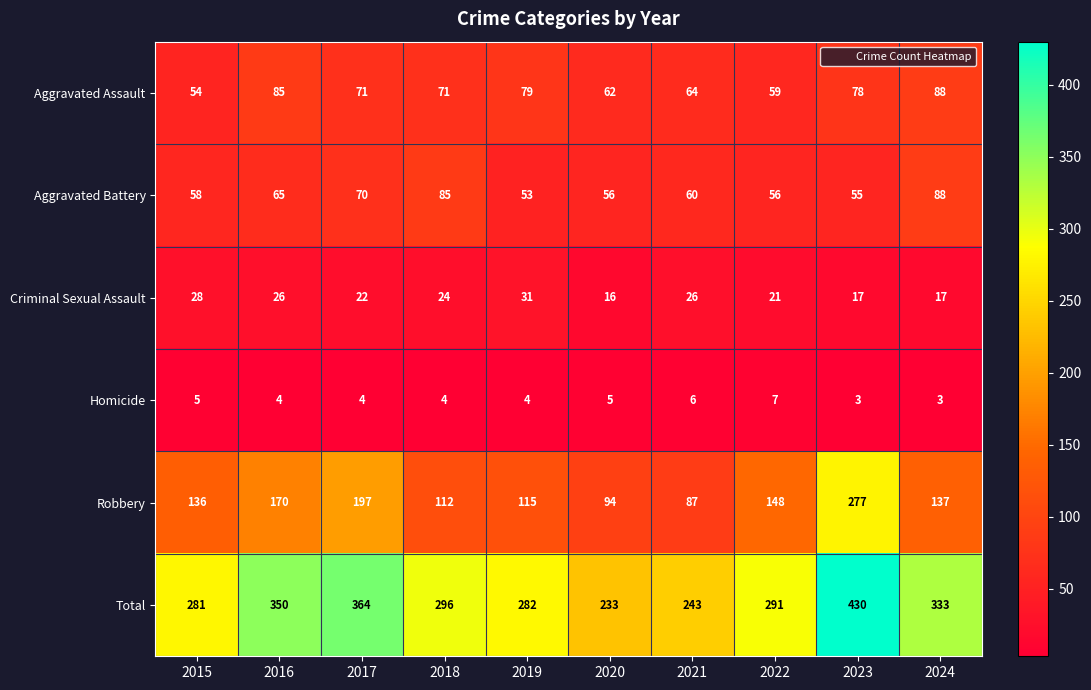

Between 2018 and 2024, which series saw the biggest shift?

Total